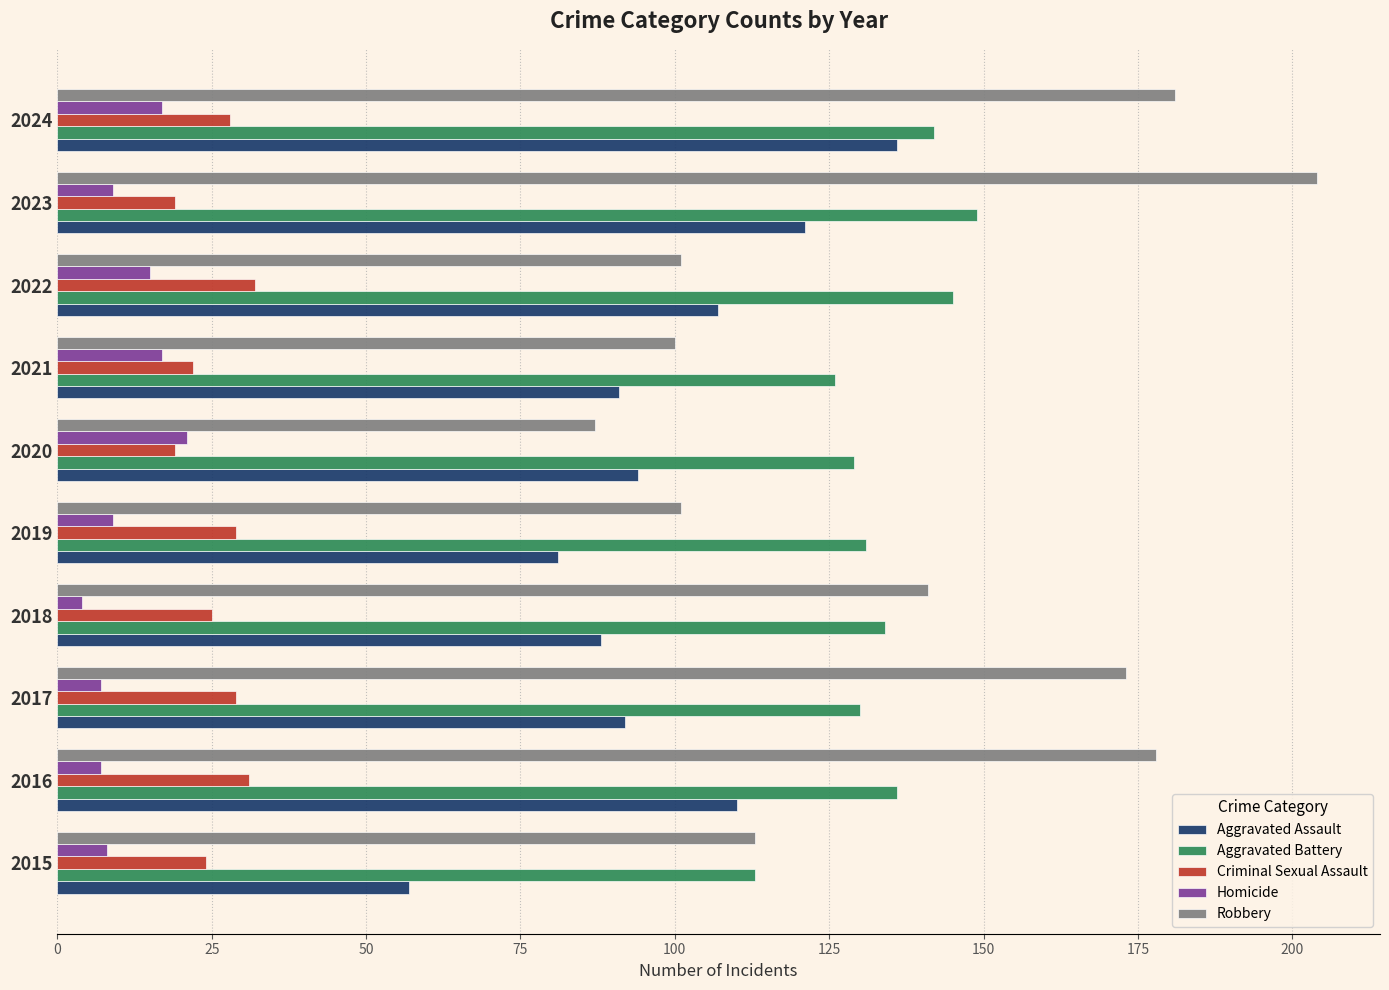

Is the value of Aggravated Battery at 2018 greater than the value of Homicide at 2020?

Yes